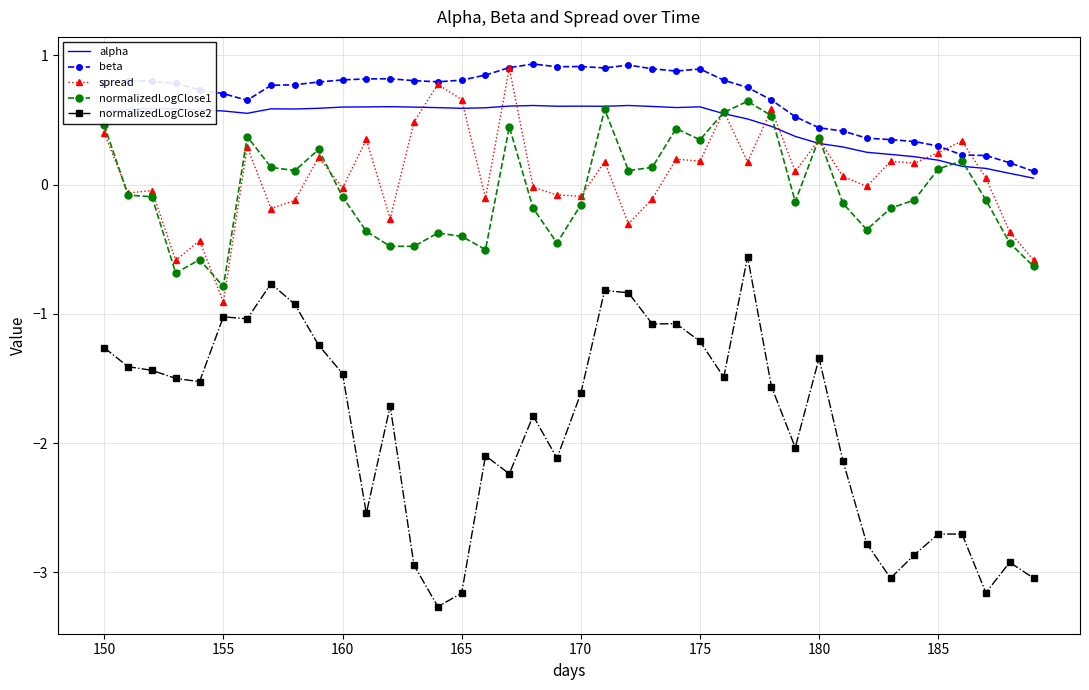

Which series has the largest range (max minus min)?

normalizedLogClose2